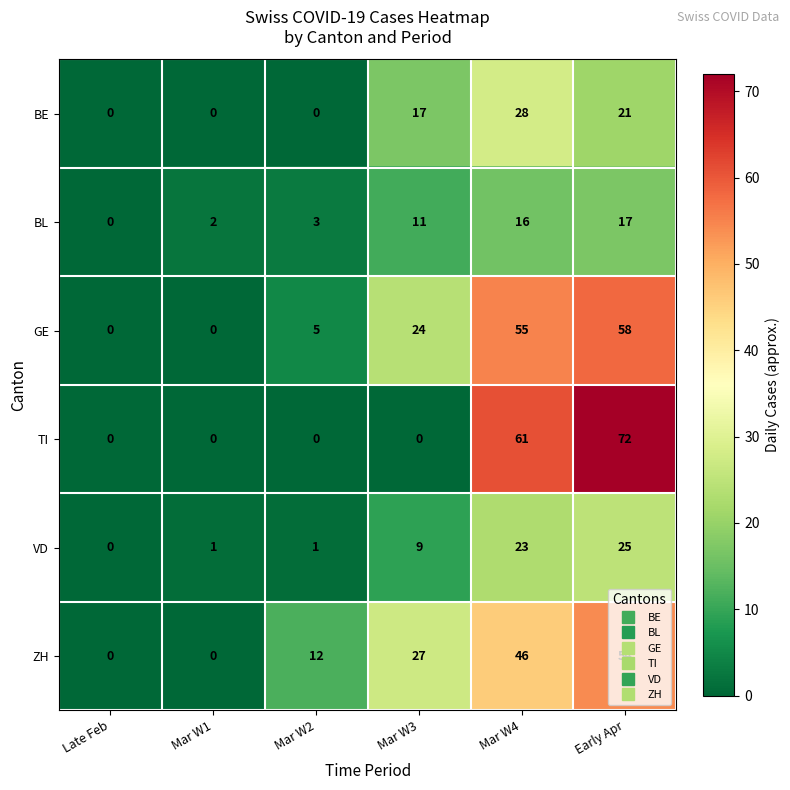

What is the sum of all BE values?

66